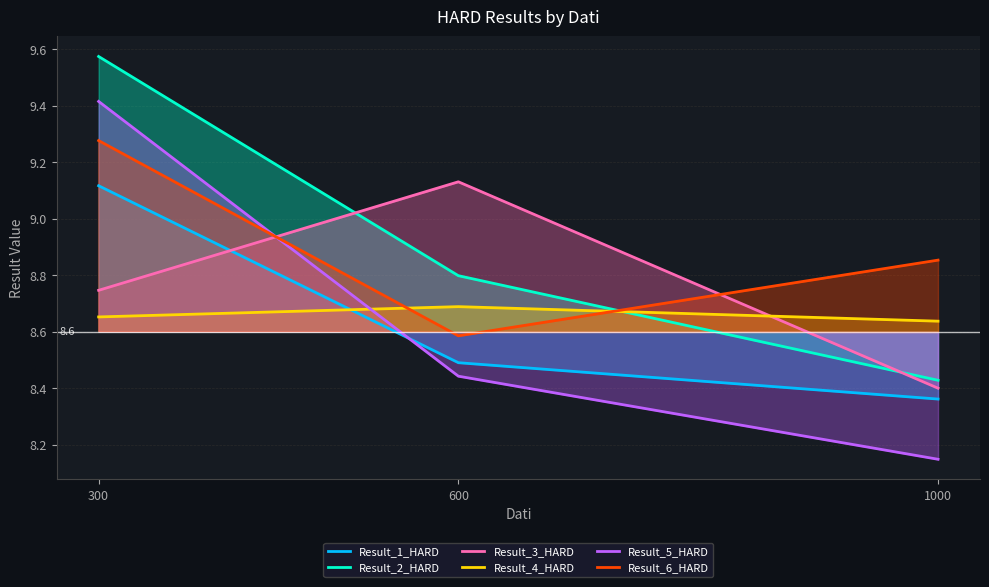

What is the difference between the maximum and second lowest values in the Result_1_HARD series?

0.6